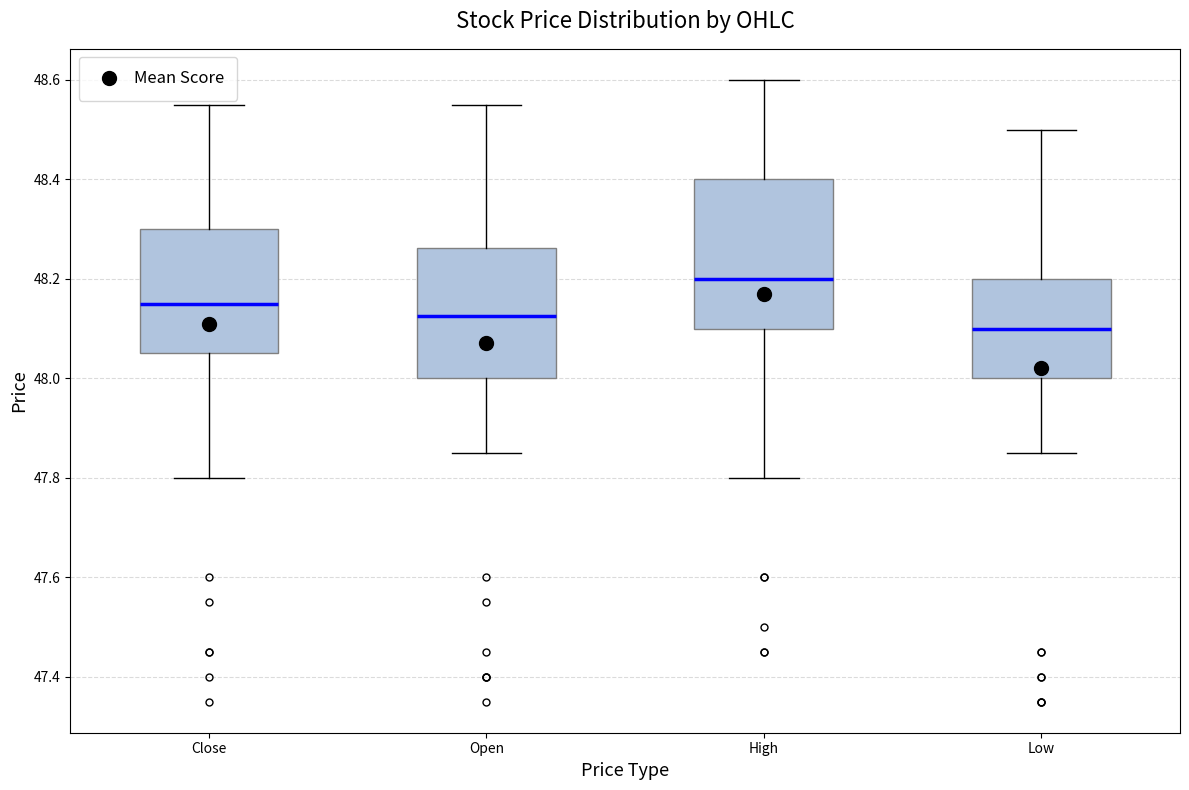

Which box has the highest median line?

High